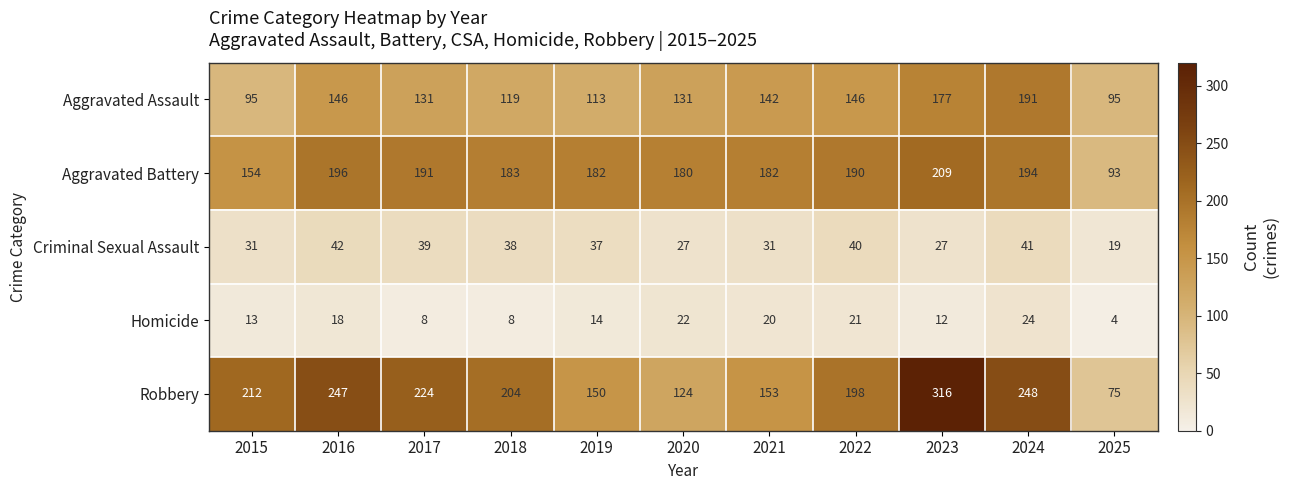

Where is Aggravated Assault nearest to the value 143?

2021